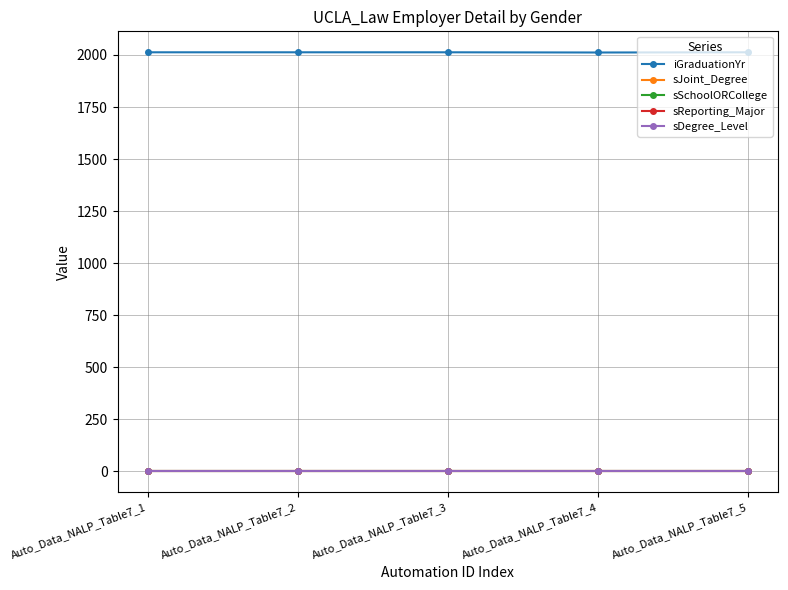

What is the spread (max minus min) of values at Auto_Data_NALP_Table7_3?

2013